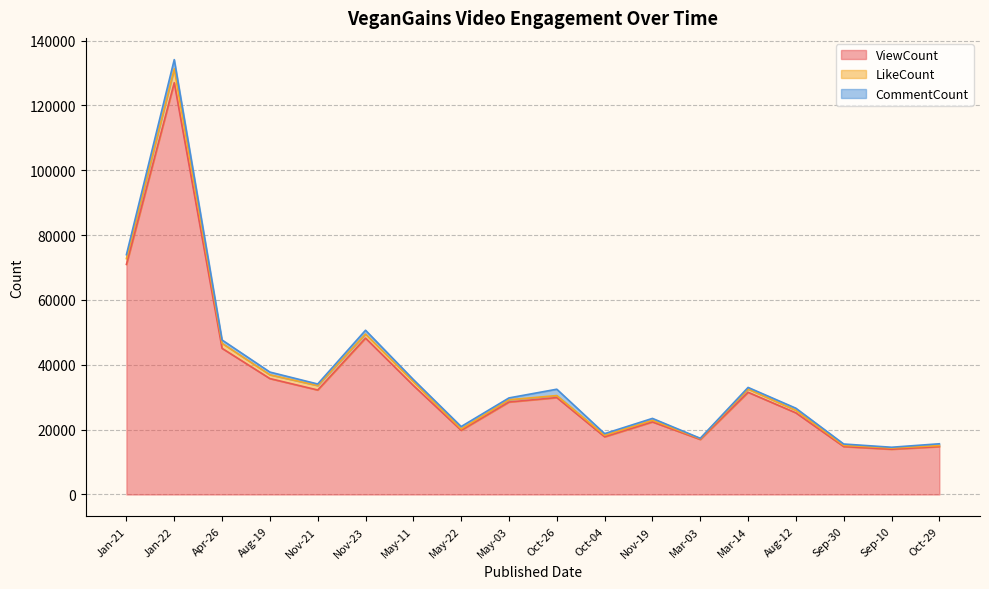

The value of CommentCount at Jan-21 is 1605. True or false?

False